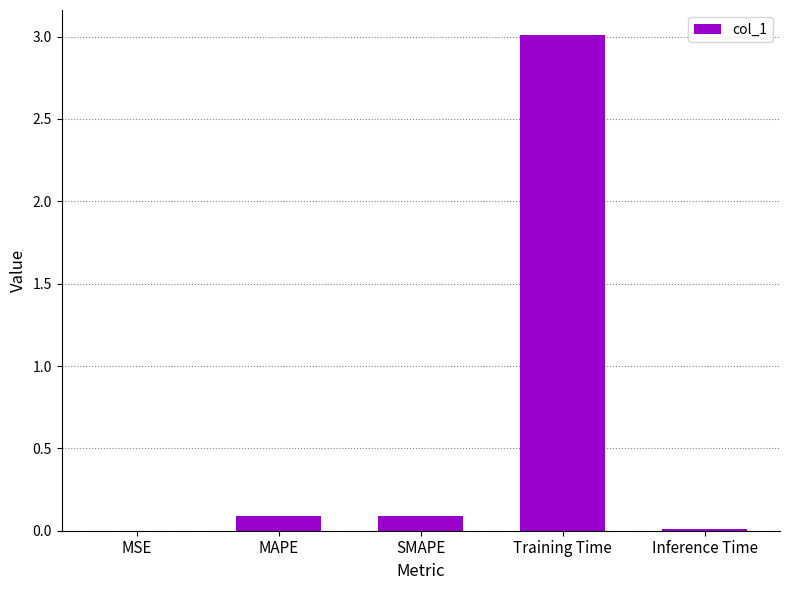

Read the value at Training Time.

3.0